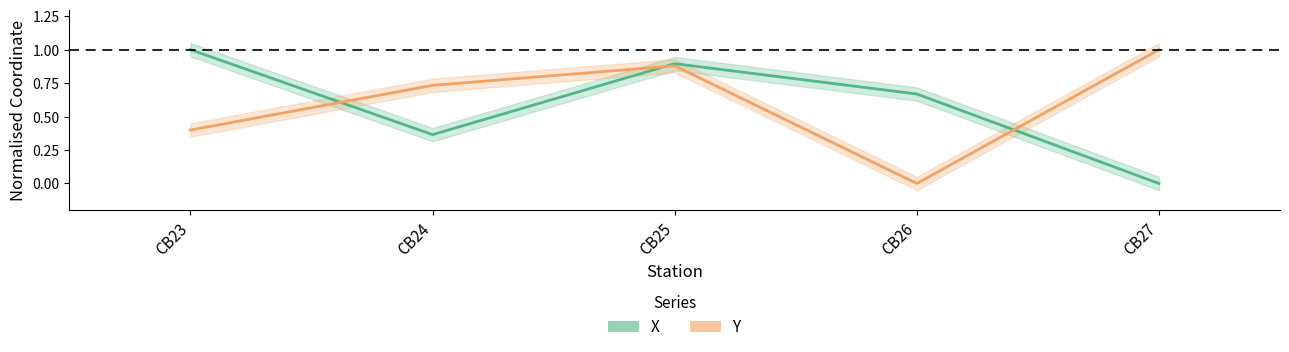

The value of Y at CB26 is 0.7. True or false?

False